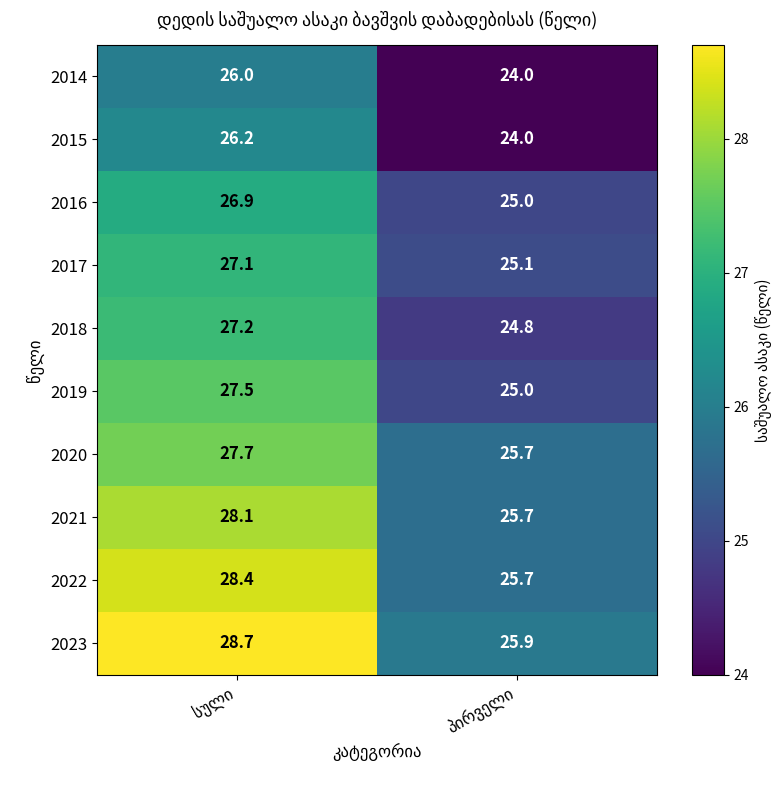

What is the smallest value displayed?

24.0